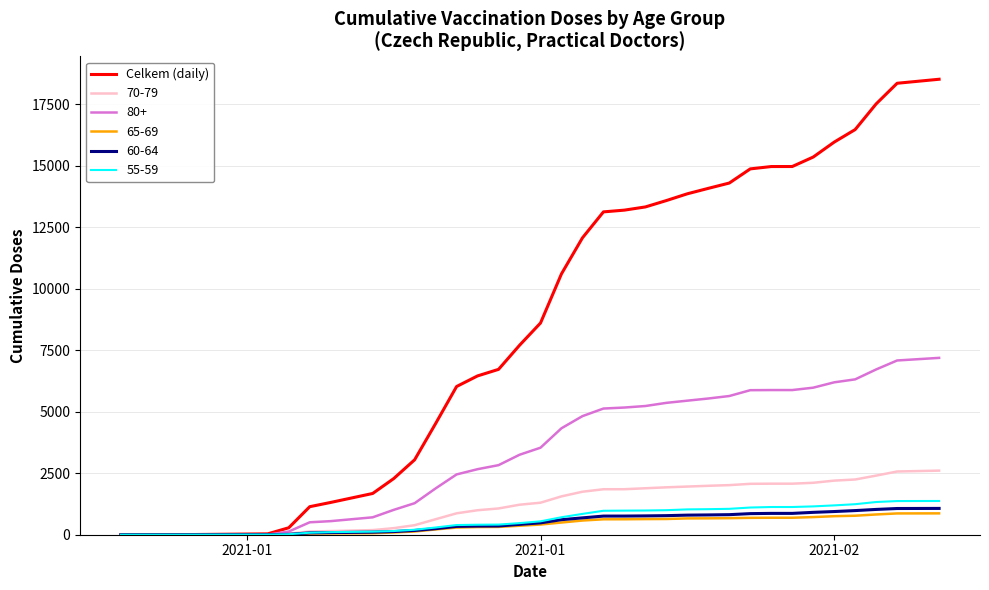

Which series has the widest spread of values?

Celkem (daily)